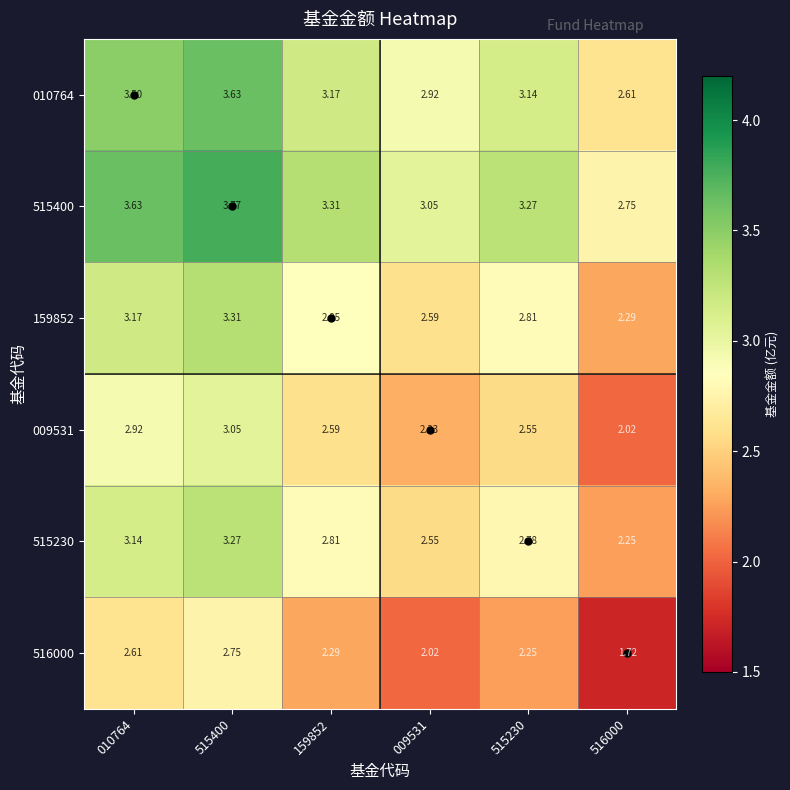

Is the value of 010764 at 515230 greater than the value of 515400 at 009531?

Yes